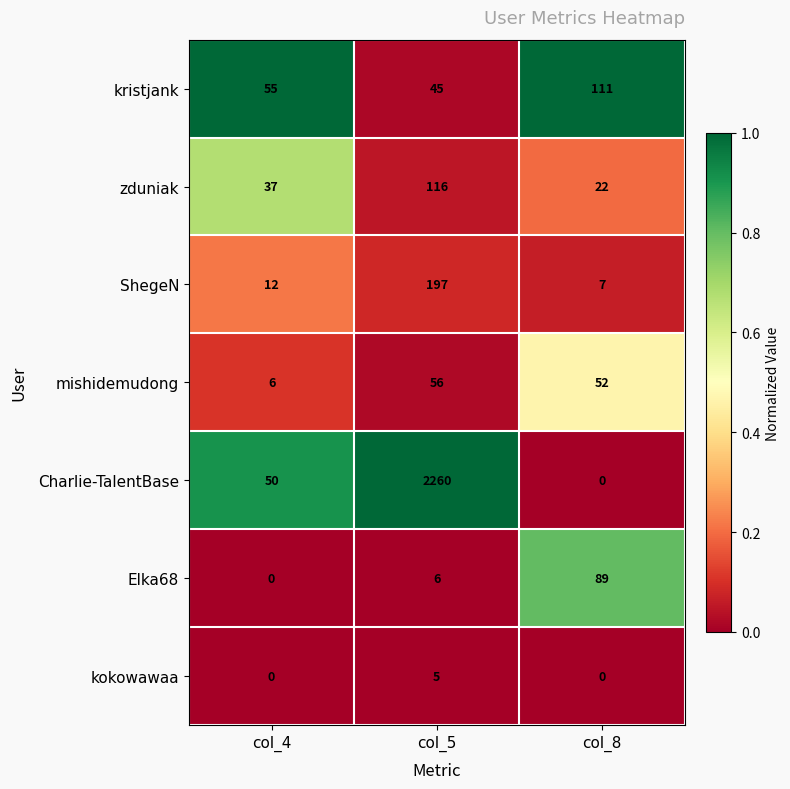

What is the average value of the Charlie-TalentBase series?

770